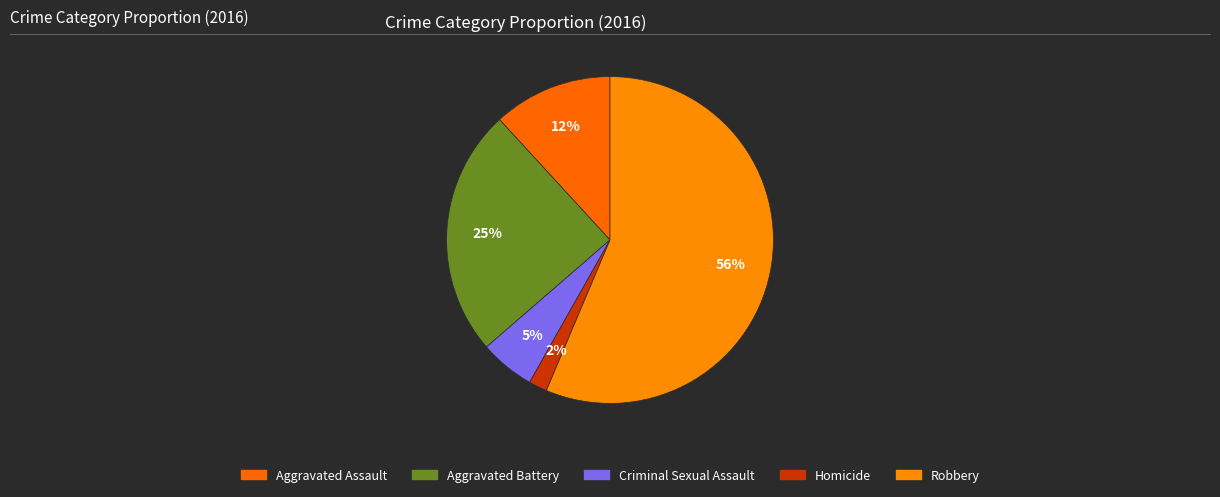

How many segments does this pie chart have?

5